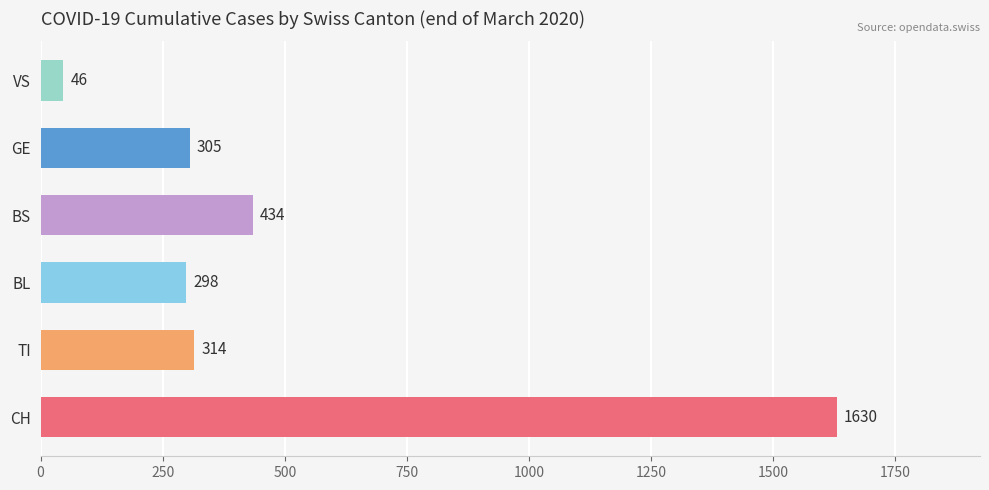

True or false: the data shows 399 at GE.

False